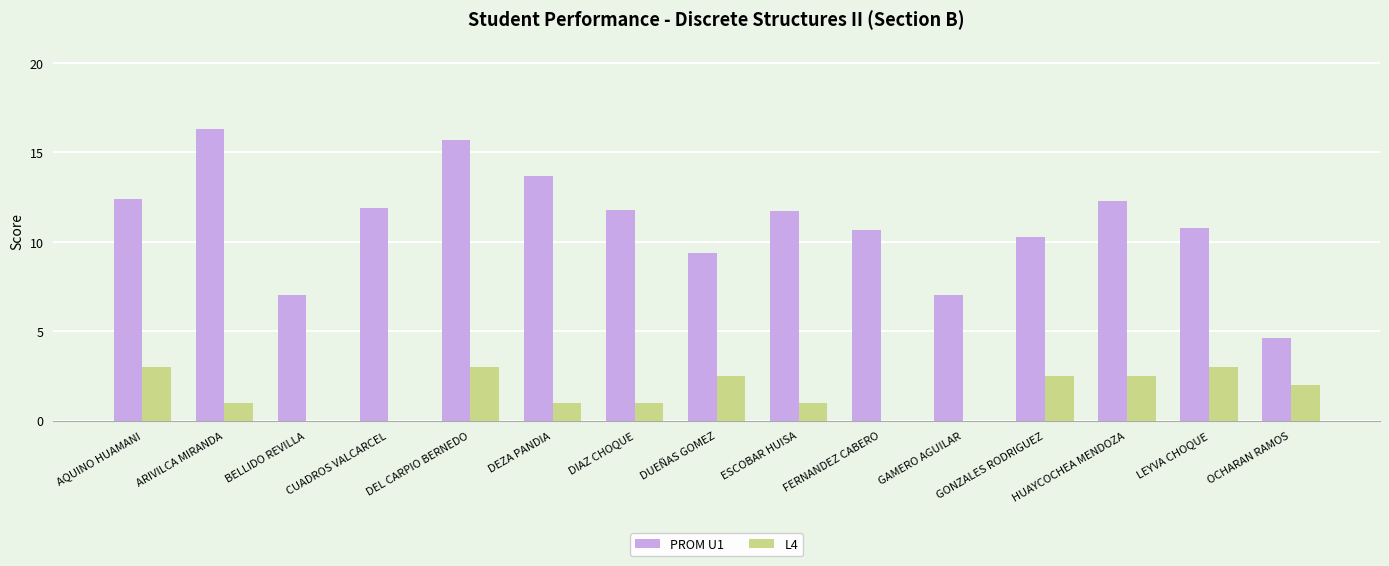

Are the bars grouped side by side (vs. stacked)?

Yes